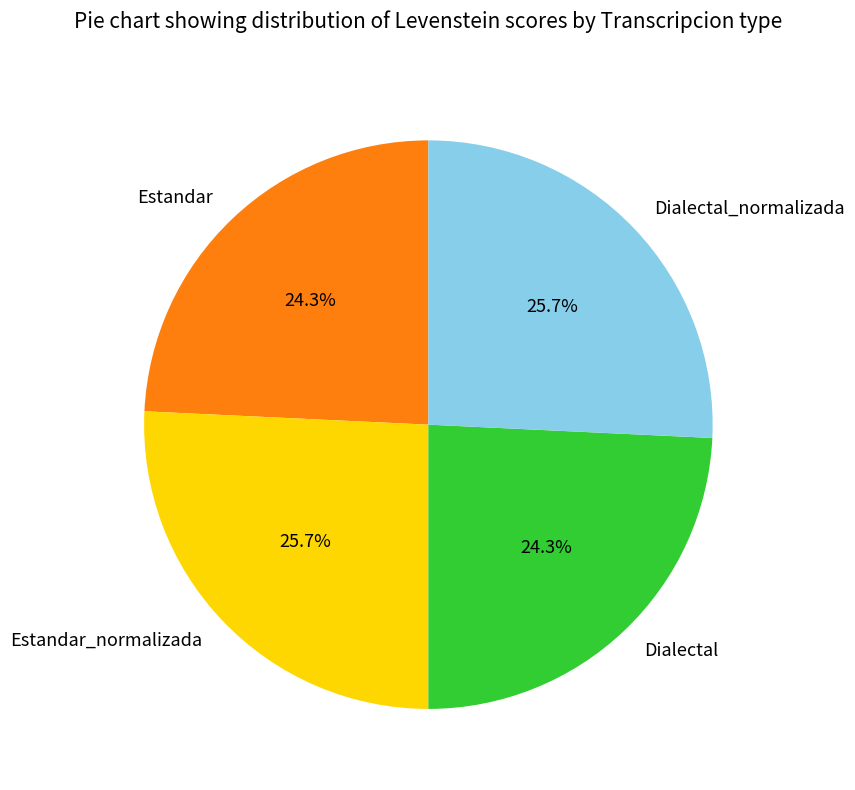

To the nearest percent, what is the difference between the Dialectal_normalizada and Estandar slice percentages?

1%